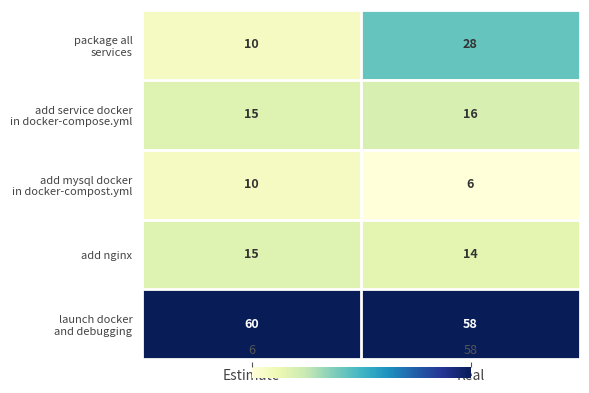

Count the number of categories in the chart.

2